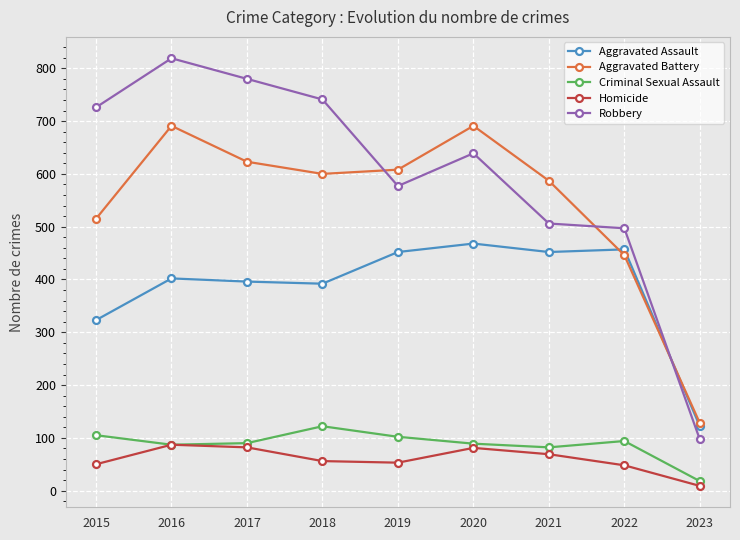

Which series has the widest spread of values?

Robbery